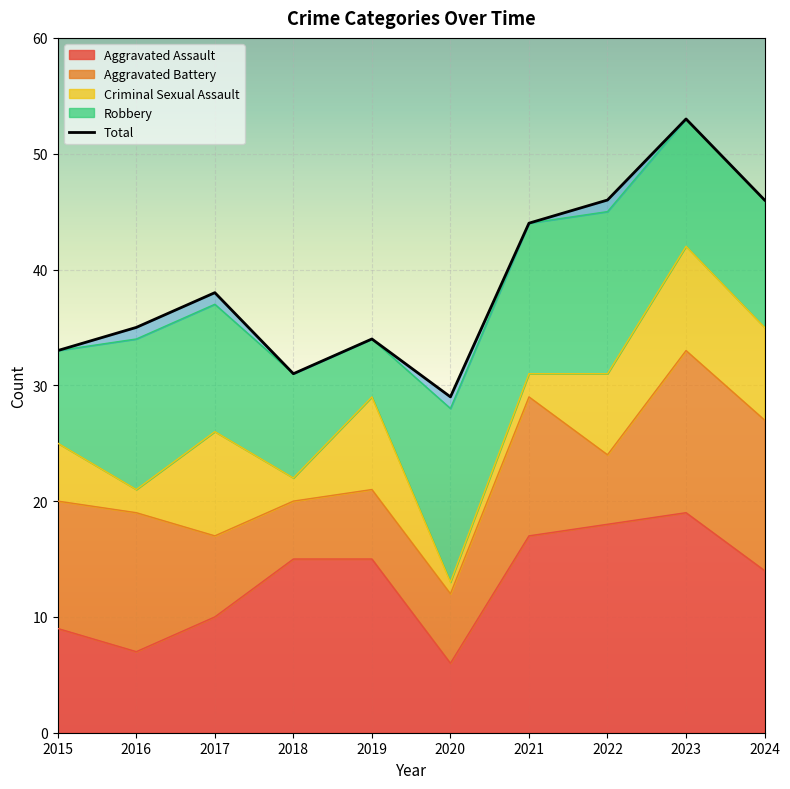

Does the chart display data point markers on the line(s)?

No